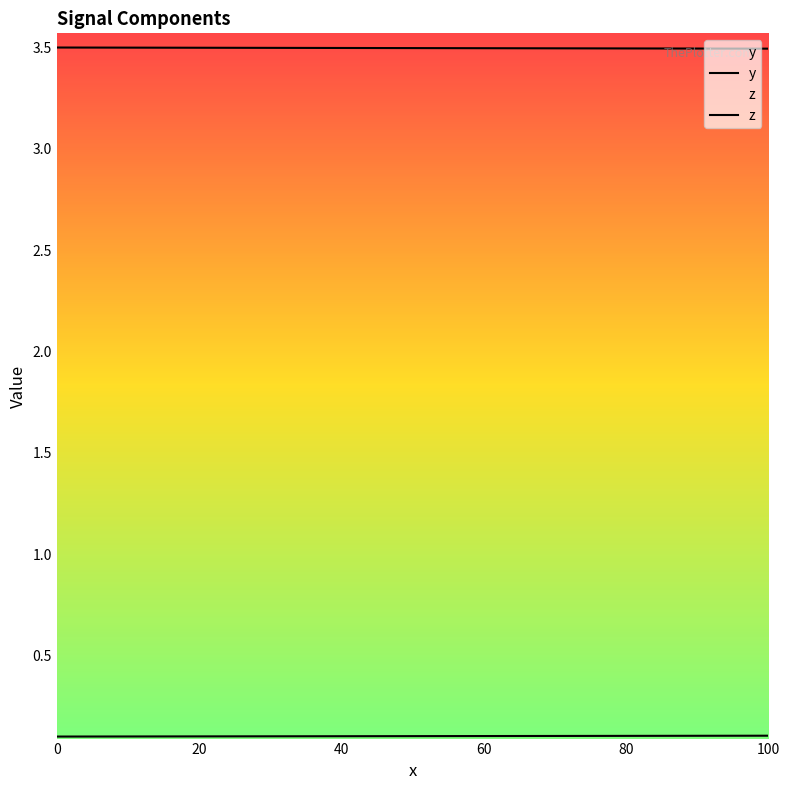

True or false: z and y cross at least once.

False